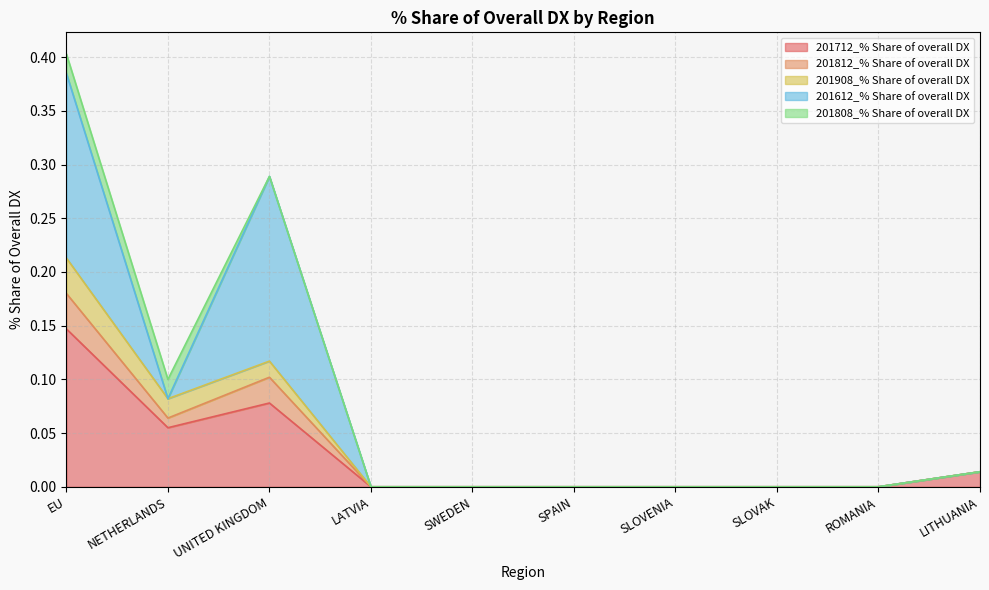

The 201812_% Share of overall DX series shows 0.0 at LITHUANIA. True or false?

True